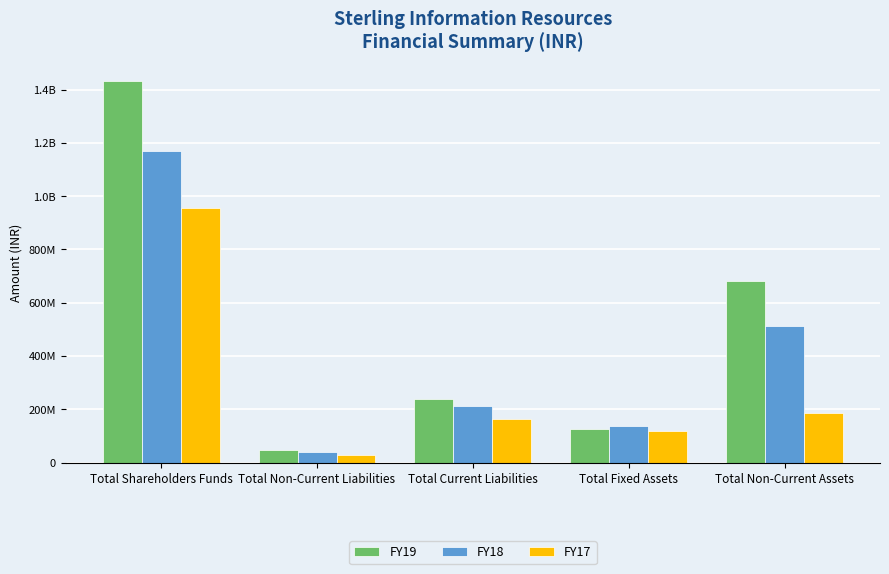

Between Total Fixed Assets and Total Non-Current Assets, which is larger?

Total Non-Current Assets